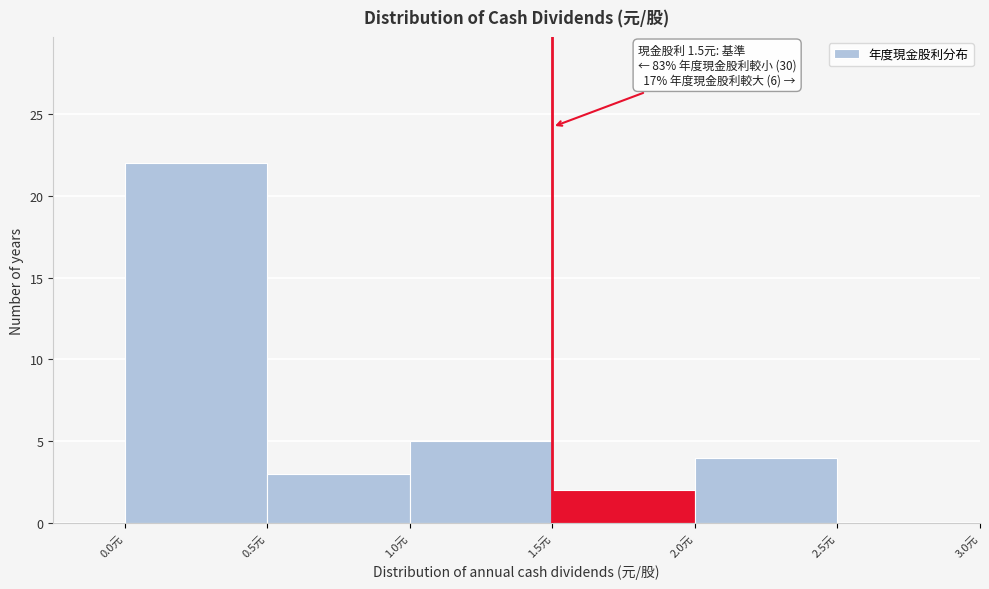

Which range on the x-axis has the tallest bar?

0.0 to 0.5